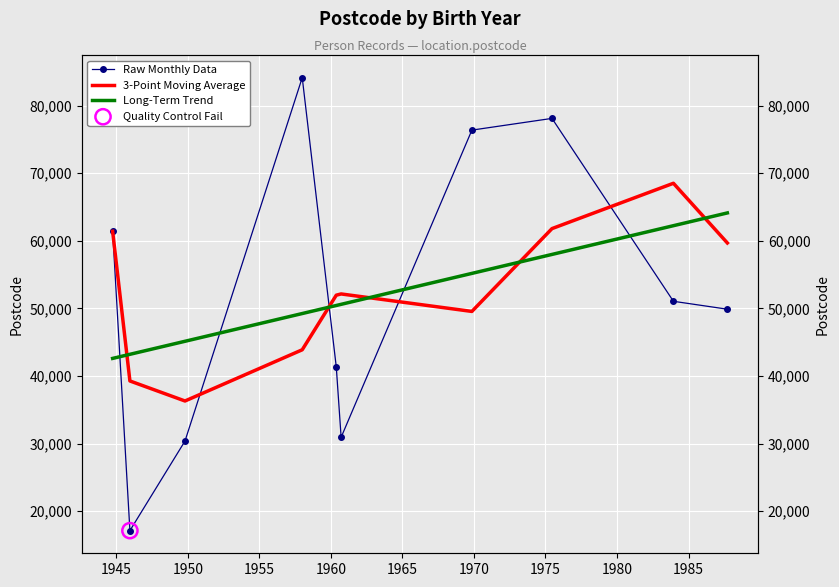

What are all the series names shown in the legend?

Raw Monthly Data, 3-Point Moving Average, Long-Term Trend